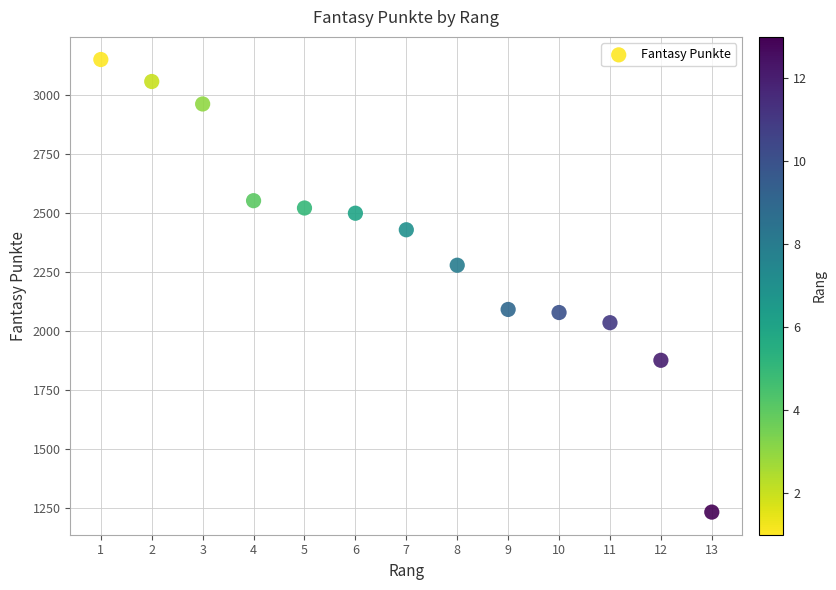

What is the range of X values (max minus min)?

12